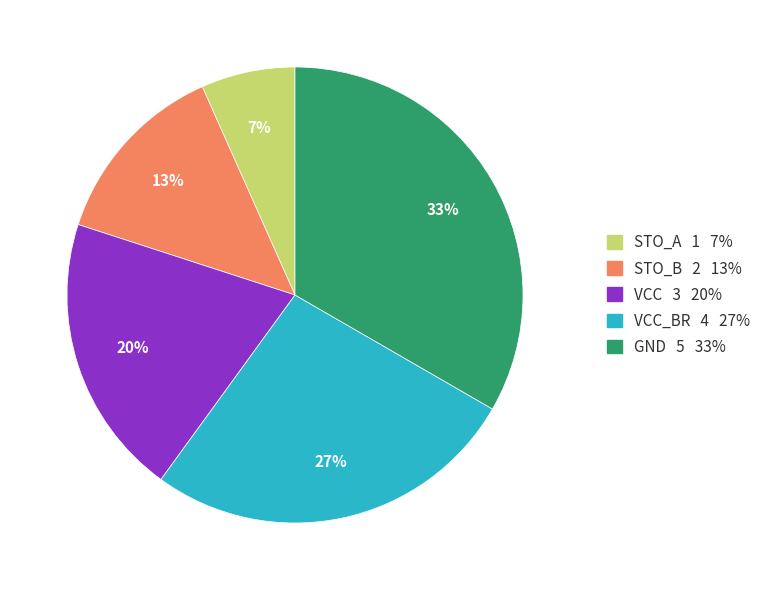

To the nearest percent, what is the average slice percentage?

20%